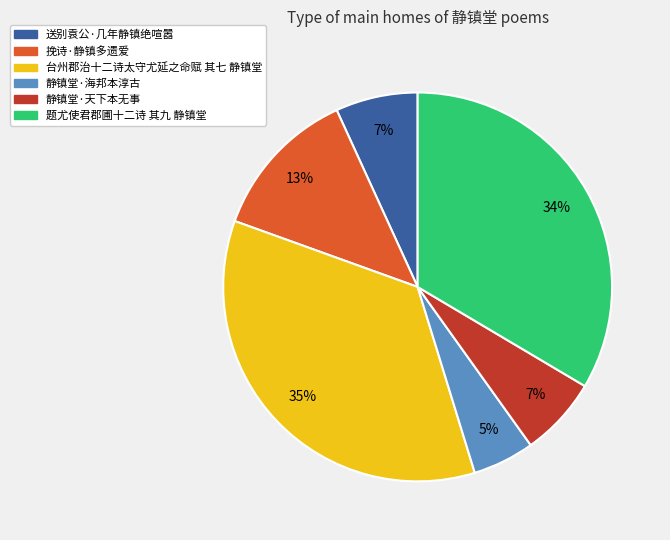

Which category has the biggest portion of the pie?

台州郡治十二诗太守尤延之命赋 其七 静镇堂